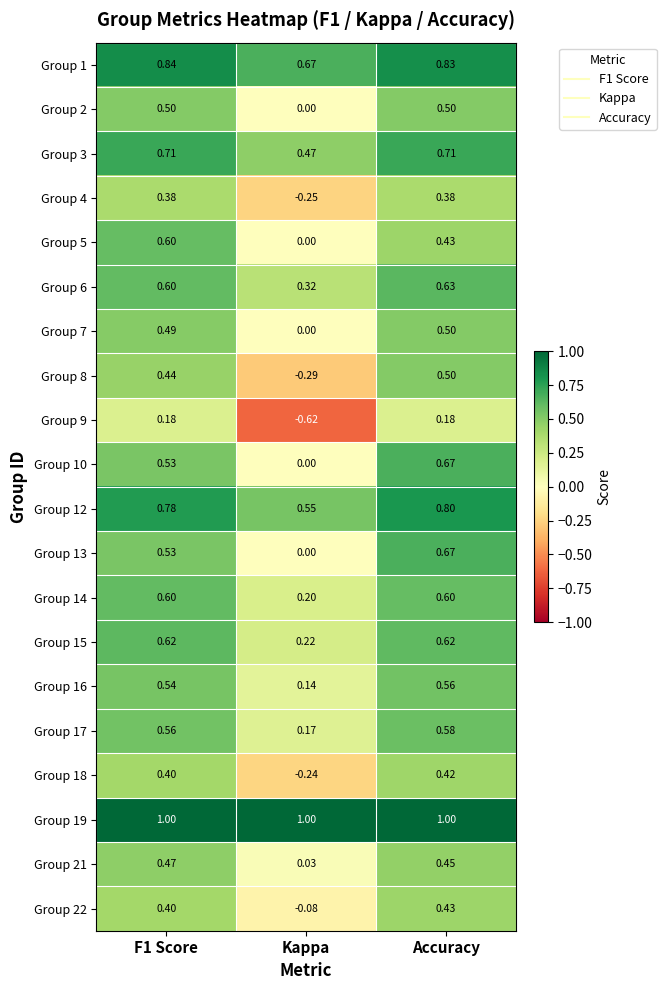

Count the number of data series in this chart.

20